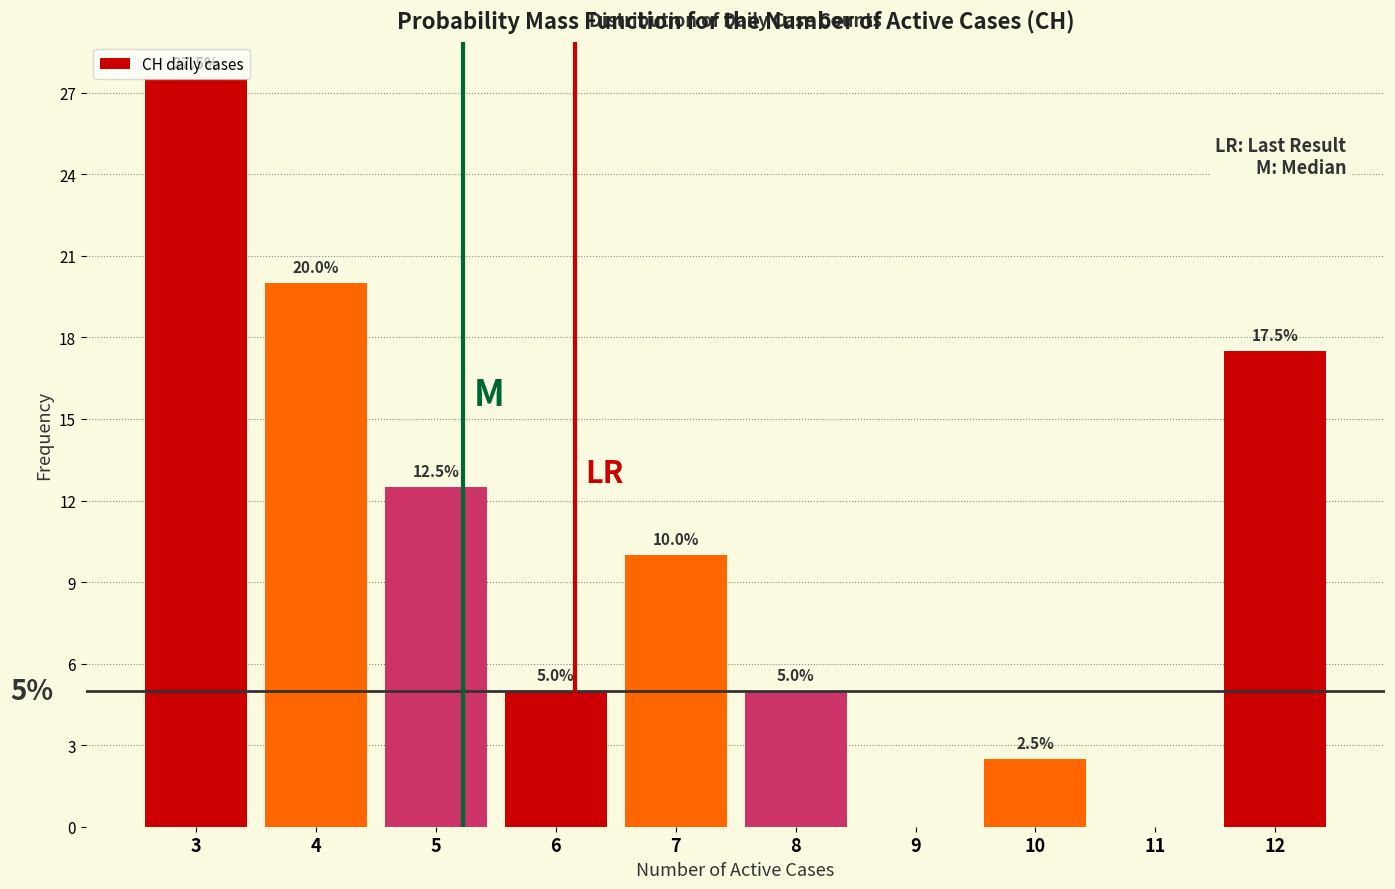

Reading left to right, extract all data points from this chart.

3=27.5	4=20.0	5=12.5	6=5.0	7=10.0	8=5.0	9=0.0	10=2.5	11=0.0	12=17.5